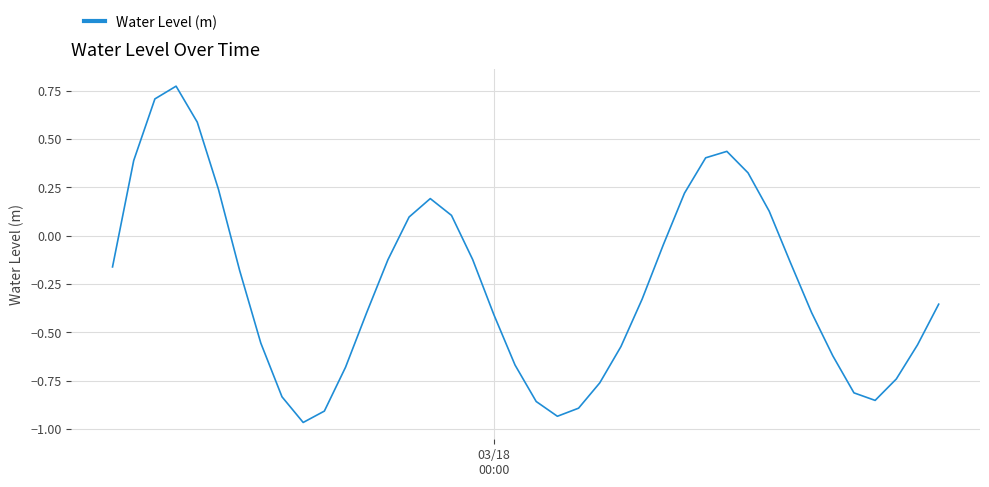

What is the difference between the maximum and minimum values?

1.7